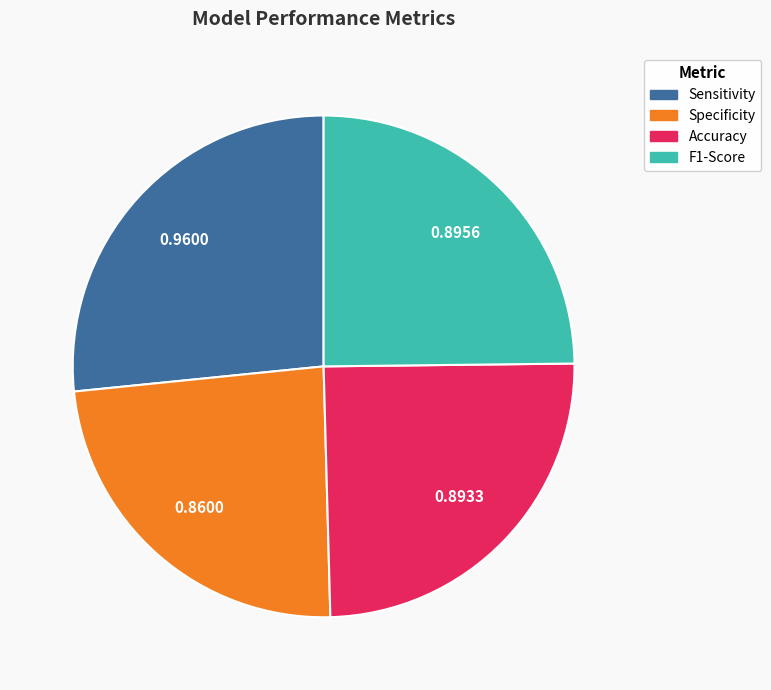

How many segments does this pie chart have?

4